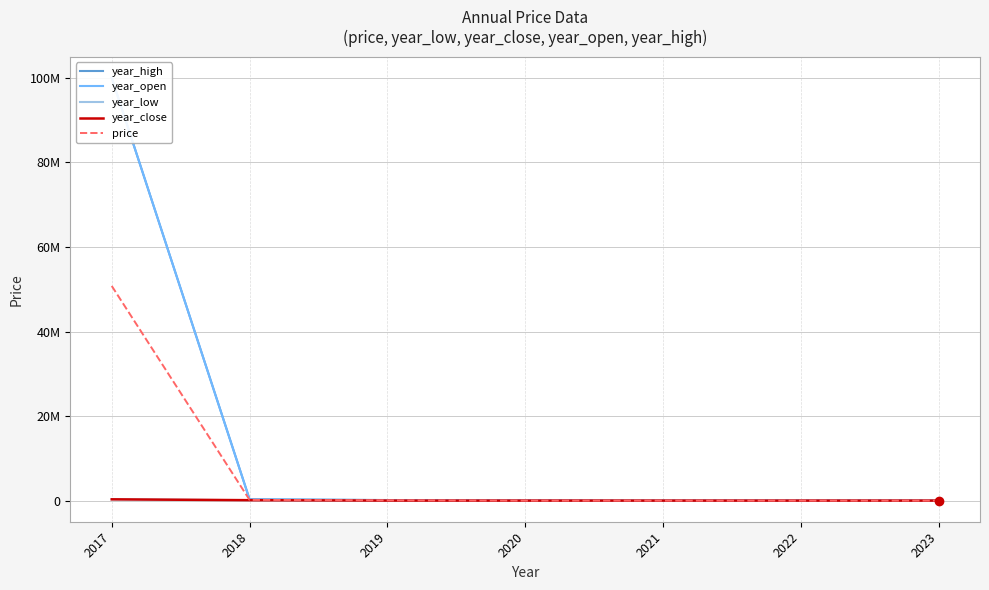

What is the value of the year_open point at the 4th from the left?

4710.0